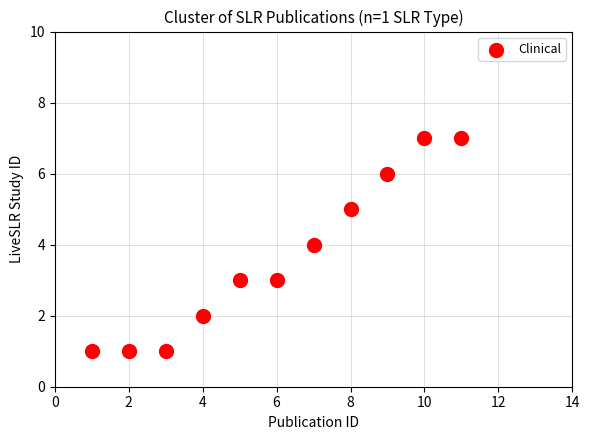

What is the range of Y values (max minus min)?

6